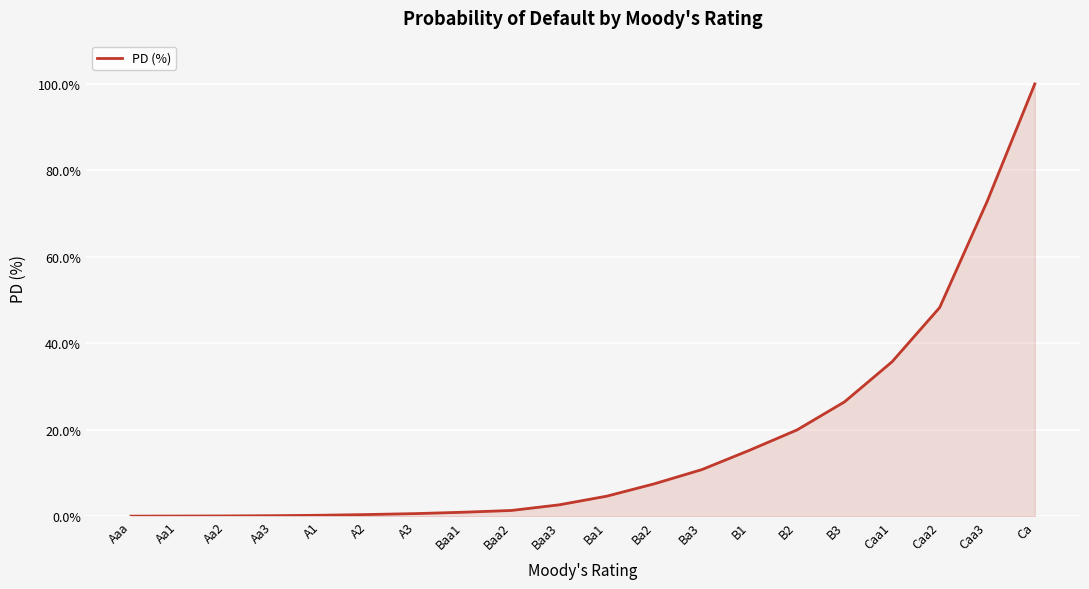

Which has a higher value, Ca or A2?

Ca